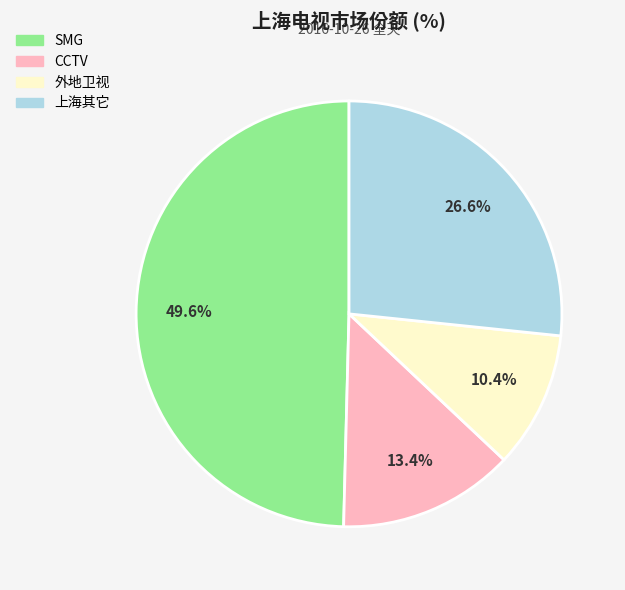

Does any single category account for the majority?

No